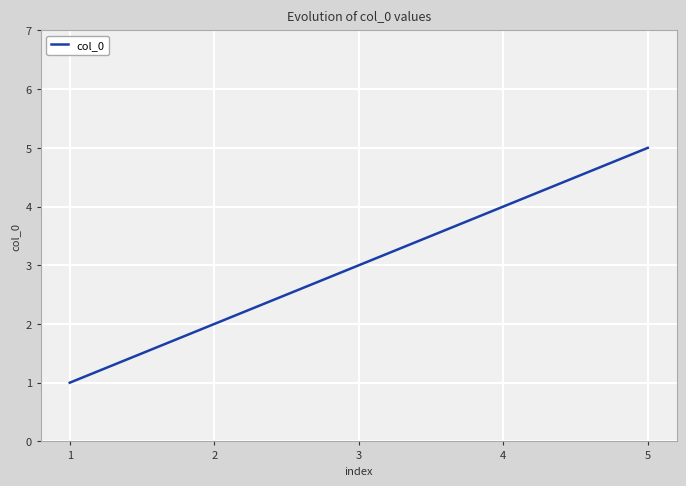

What is the minimum value shown in the chart?

1